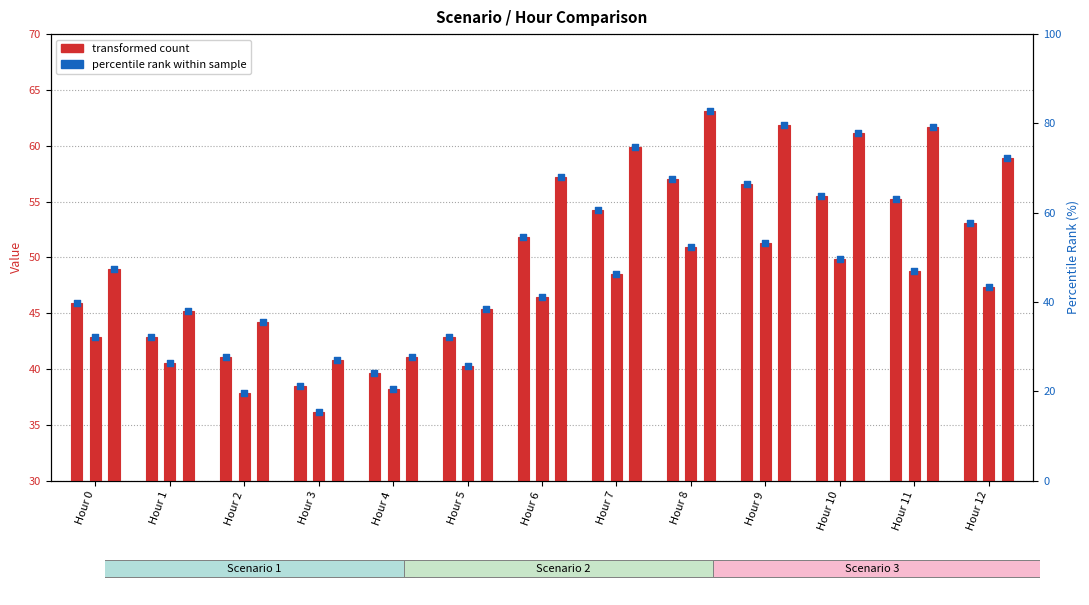

Is the value of Scenario 2 at Hour 3 greater than the value of Scenario 1 at Hour 8?

No